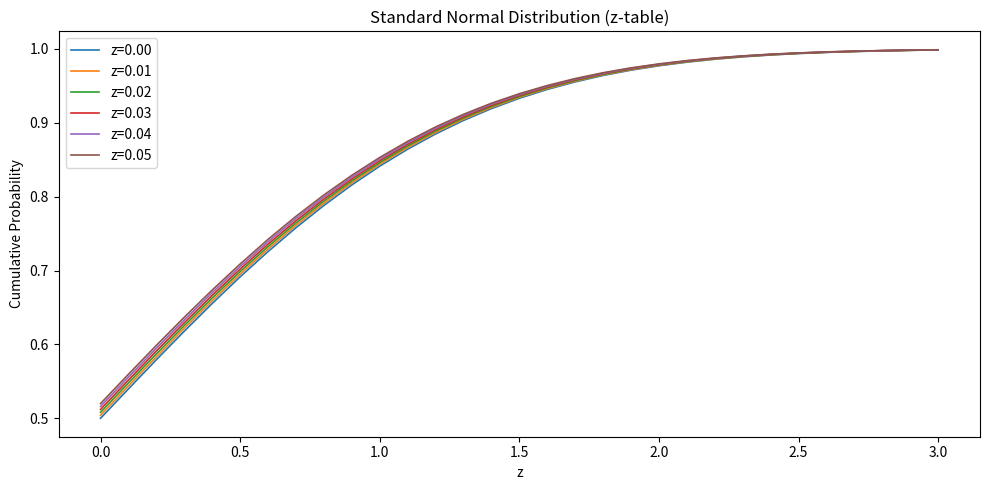

Which series has the largest range (max minus min)?

z=0.00